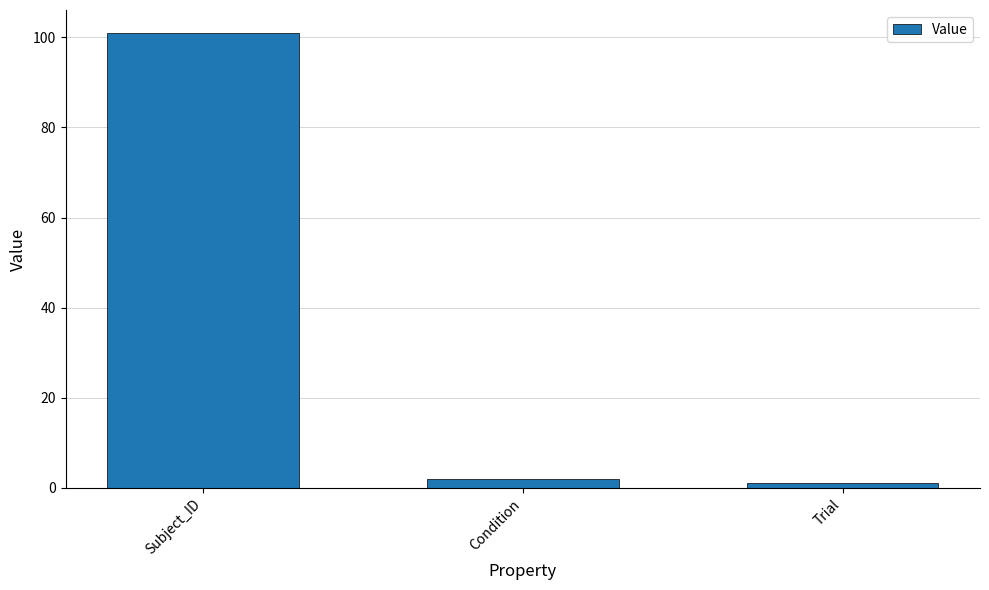

What is the difference between the values at Trial and Condition?

1